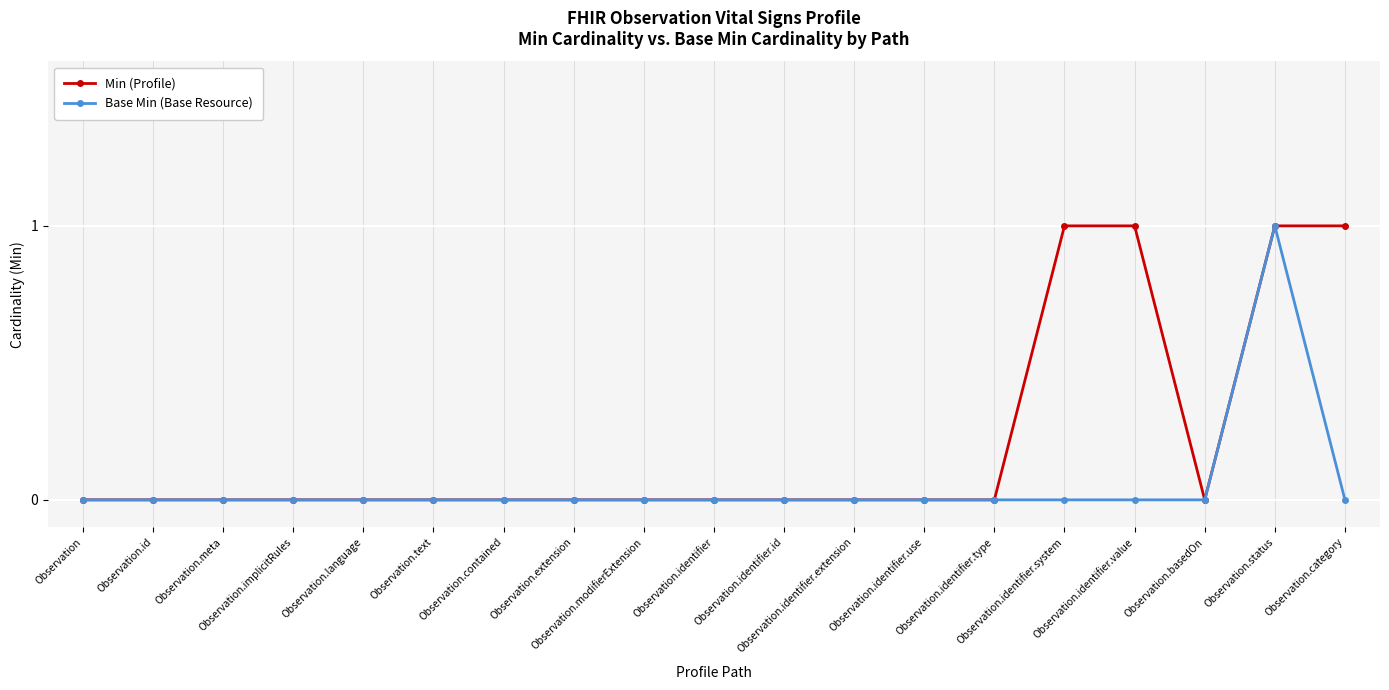

Which series has the largest total across all categories?

Min (Profile)